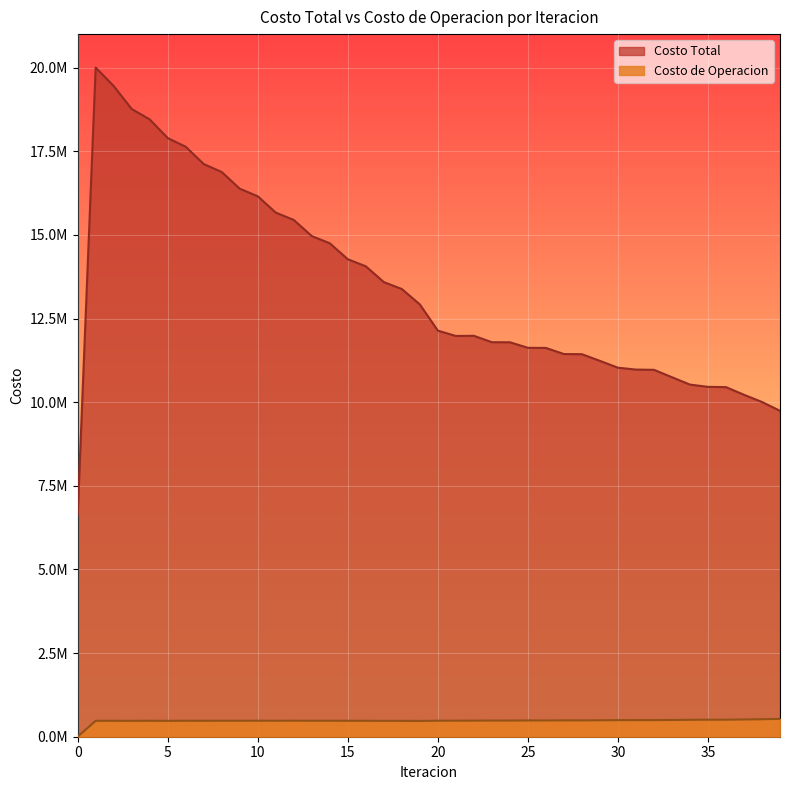

What is the value of the Costo de Operacion point at the 22nd from the left?

480143.3